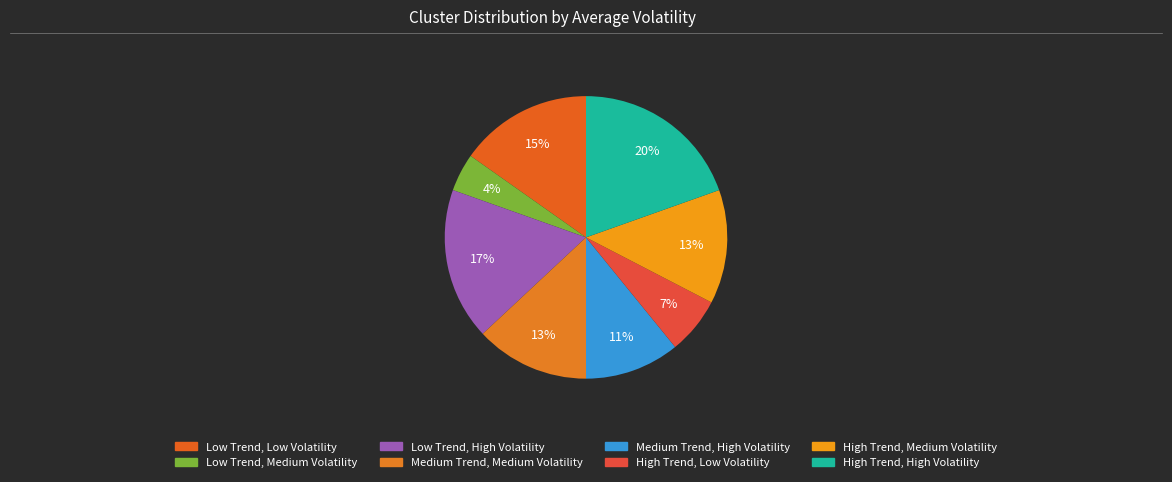

Count the number of slices in the pie.

8